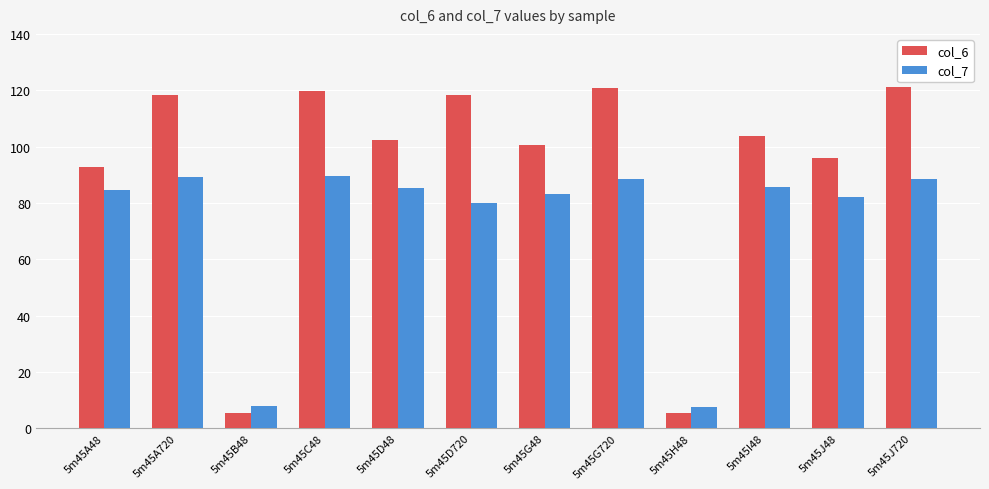

Rank the series at 5m45G720 from highest to lowest value.

col_6, col_7